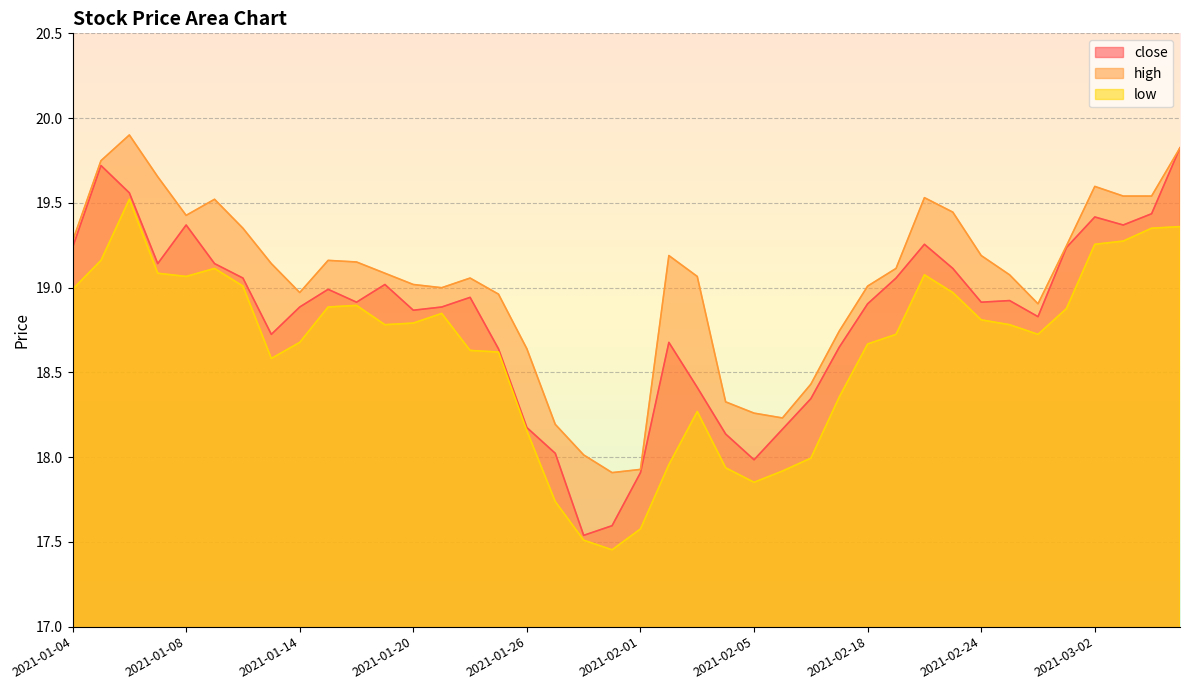

In low, how many points are higher than both neighbors (excluding endpoints)?

6